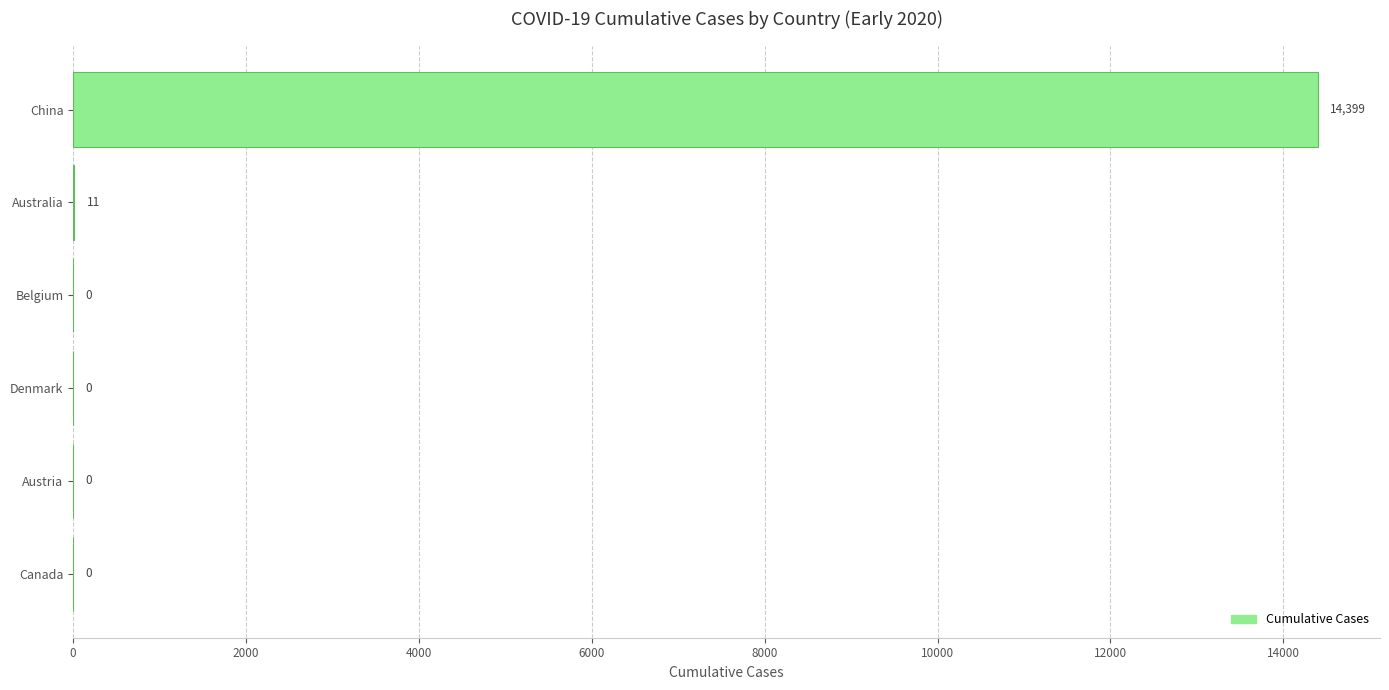

Reading bottom to top, what are all the values shown in this chart?

Canada=0	Austria=0	Denmark=0	Belgium=0	Australia=11	China=14399